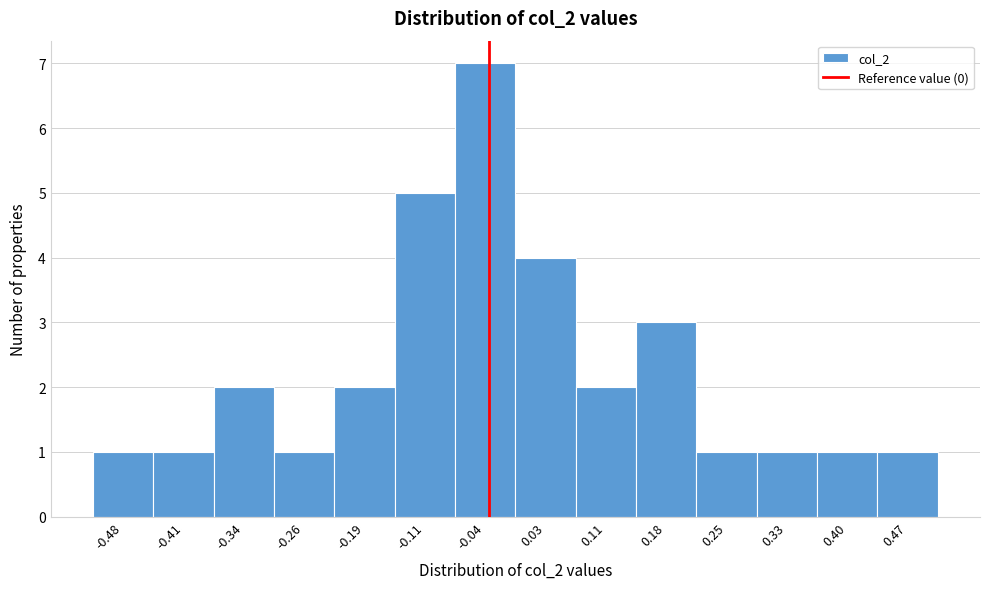

Reading left to right, extract all data points from this chart.

1	1	2	1	2	5	7	4	2	3	1	1	1	1